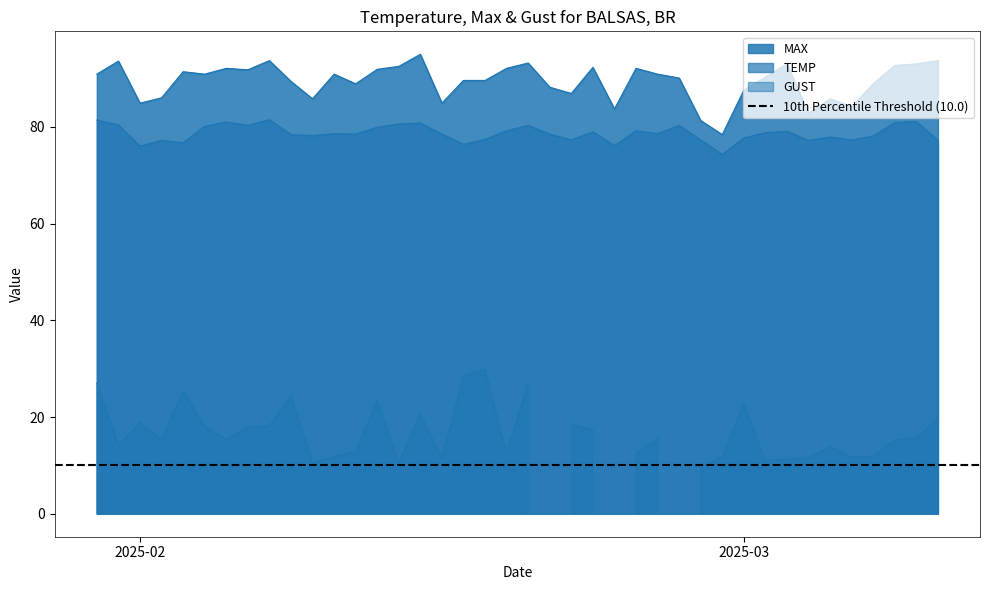

Does the chart display data point markers on the line(s)?

No